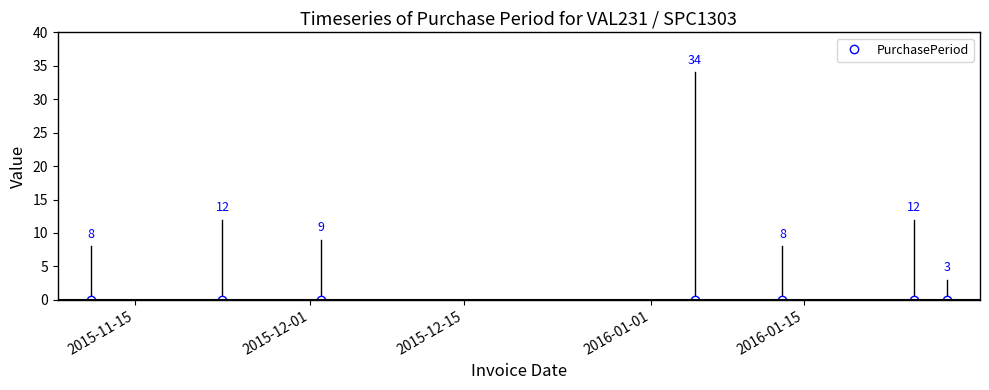

How many points are higher than both their immediate neighbors (excluding endpoints)?

3